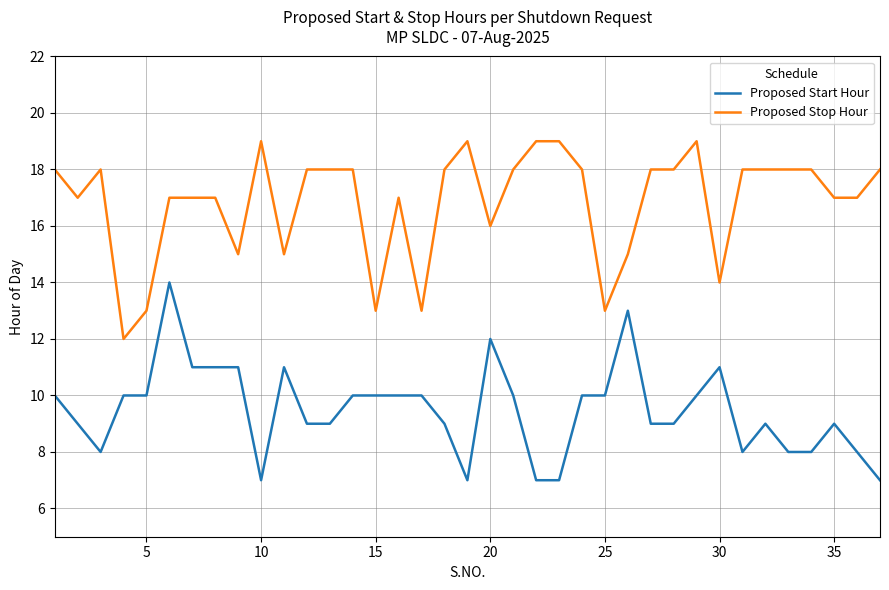

Which series has the largest total across all categories?

Proposed Stop Hour